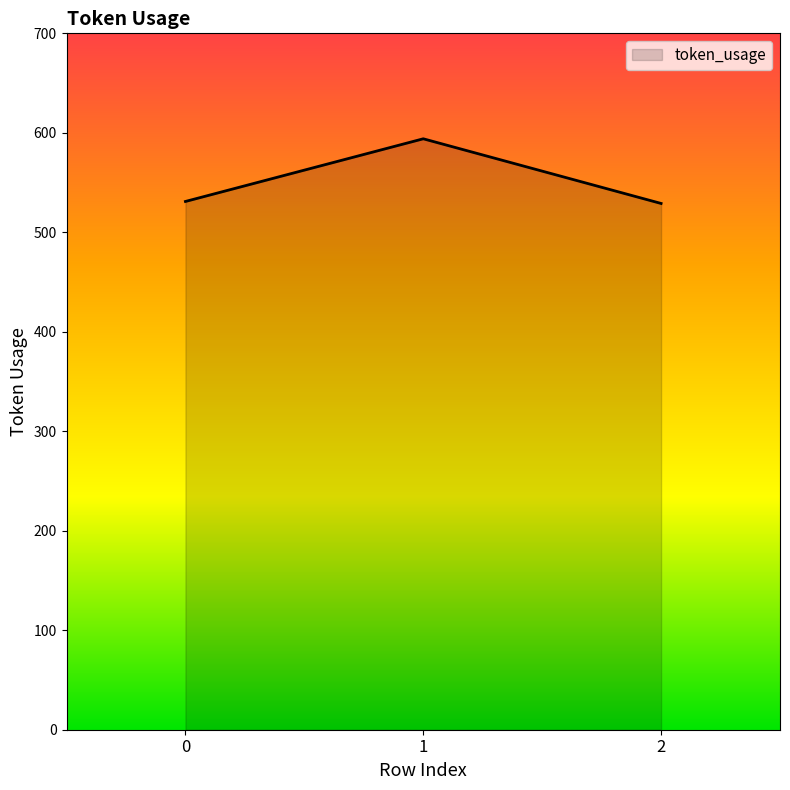

What is the average value?

551